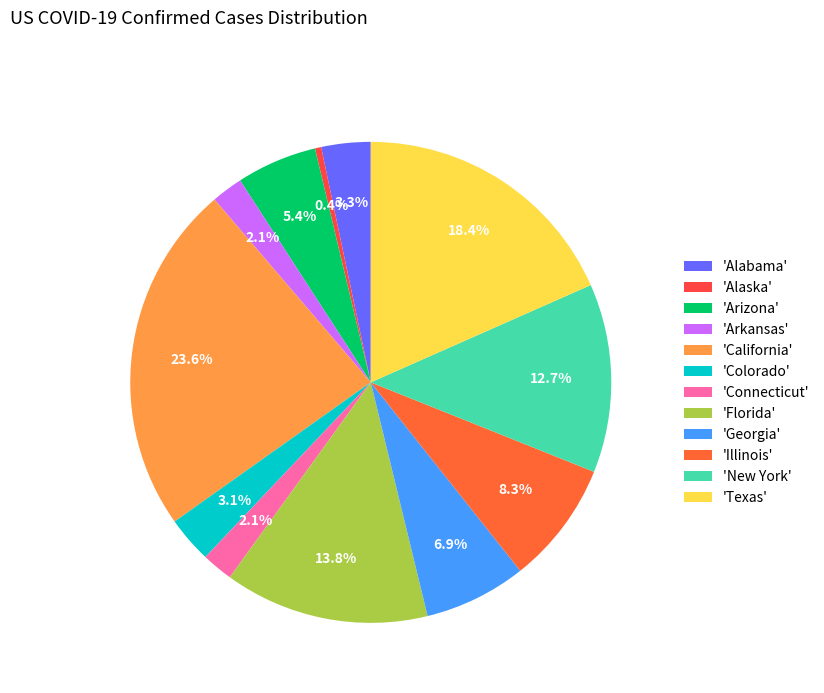

How many segments does this pie chart have?

12